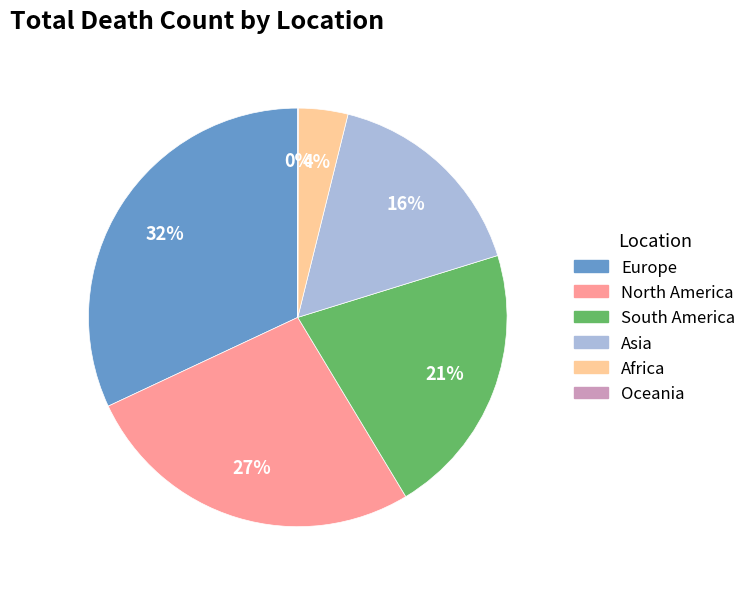

To the nearest percent, what is the difference between the largest and smallest slice percentages?

32%